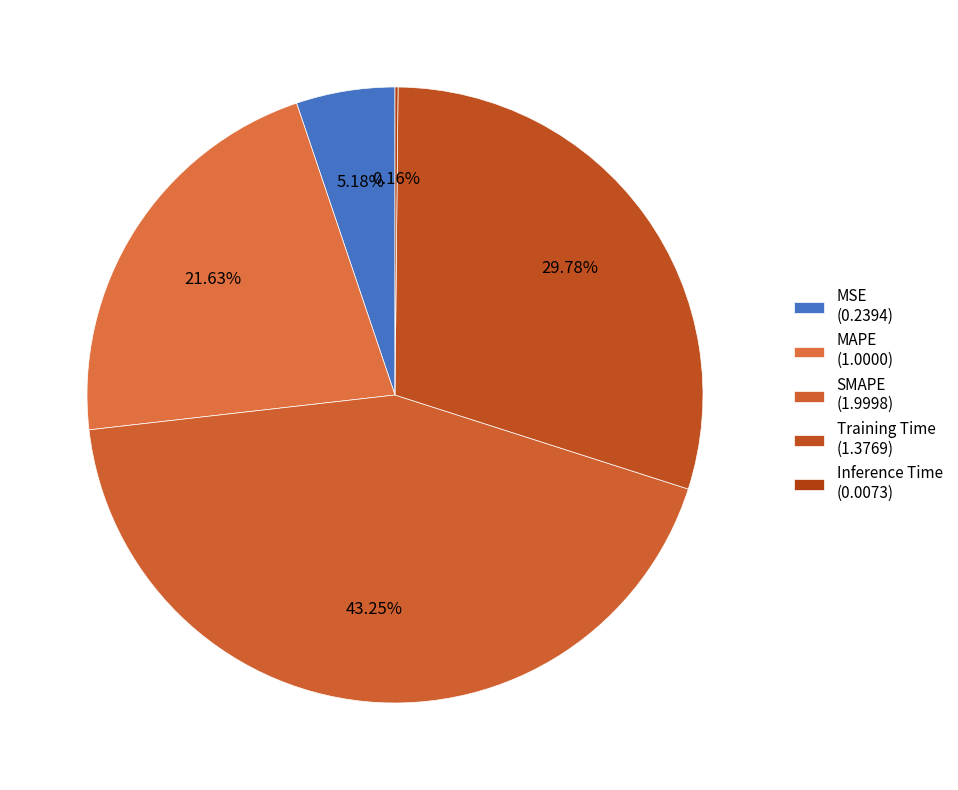

Count the number of slices in the pie.

5